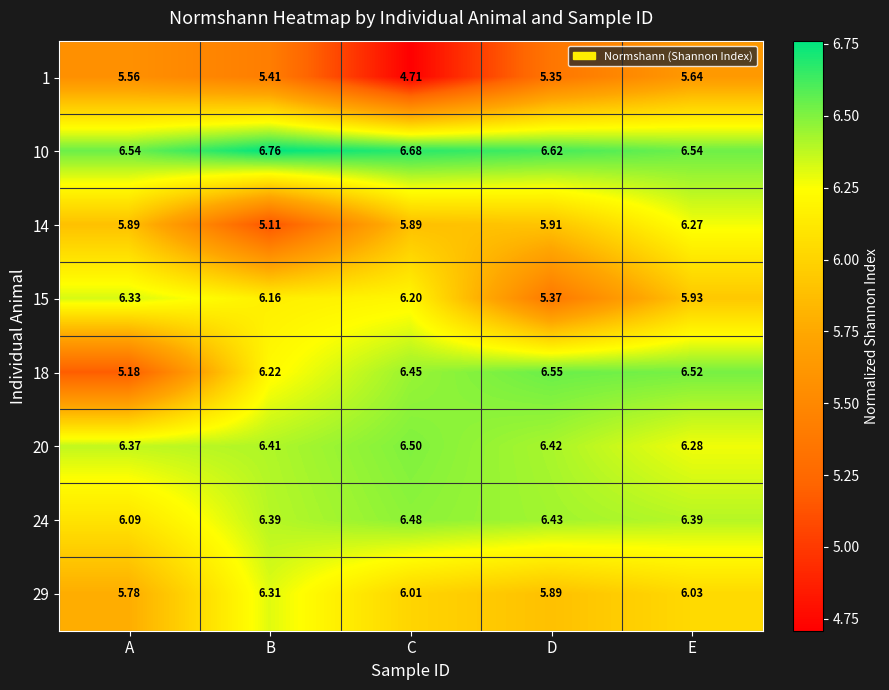

At how many categories does at least one series exceed 5?

5